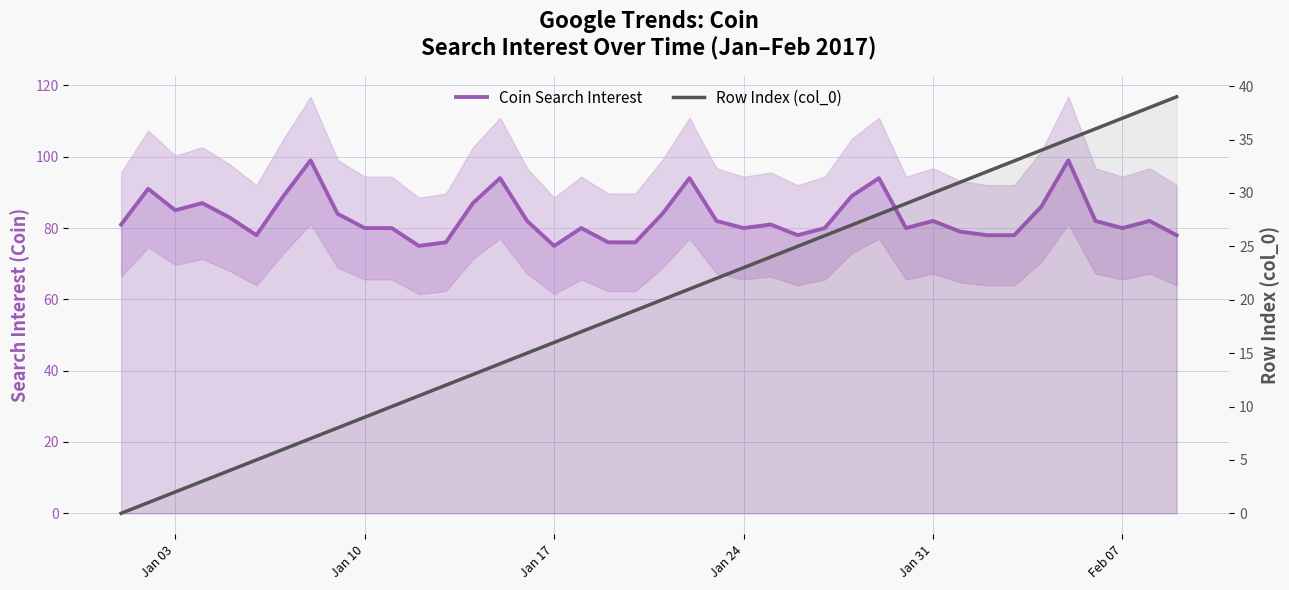

True or false: Coin Search Interest and Row Index (col_0) intersect in this chart.

False